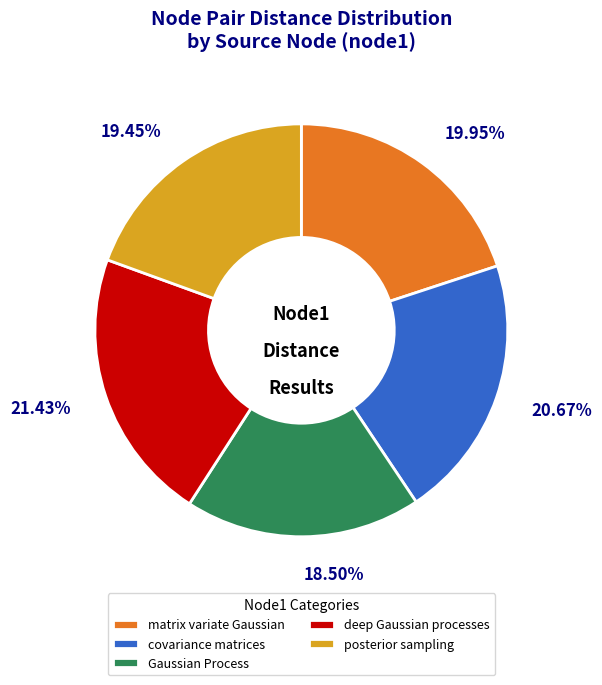

Between posterior sampling and Gaussian Process, which is larger?

posterior sampling